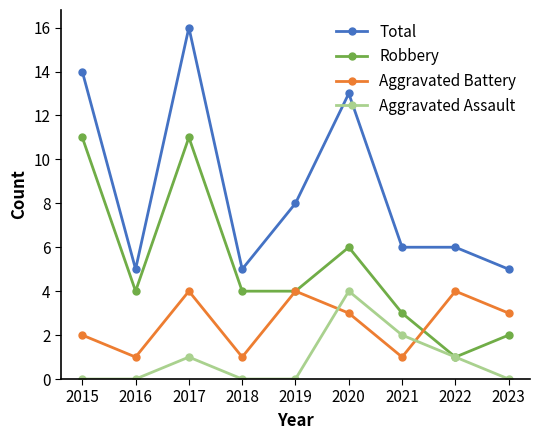

How many lines are shown in the chart?

4